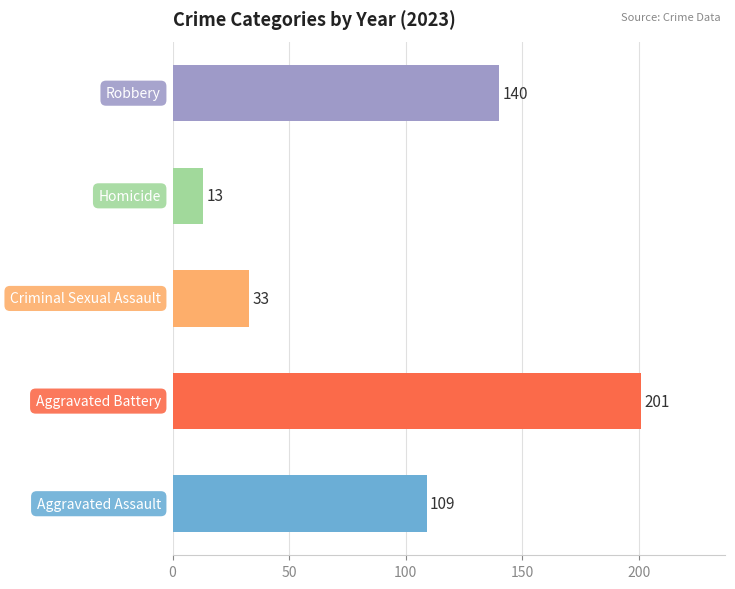

Does the chart contain any negative values?

No